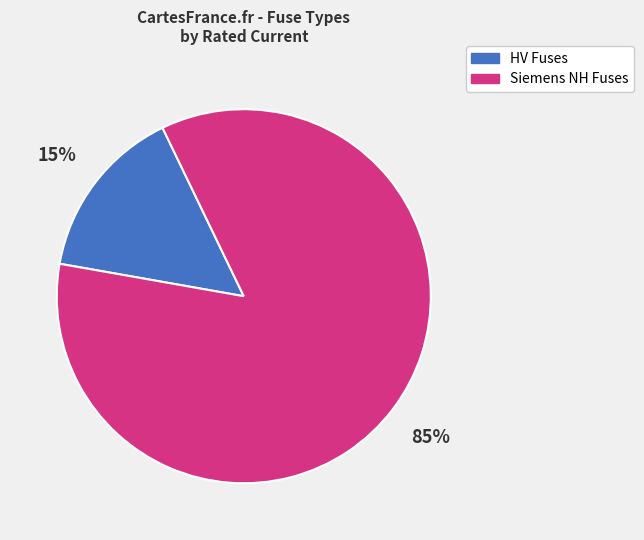

To the nearest percent, what is the difference between the largest and smallest slice percentages?

70%